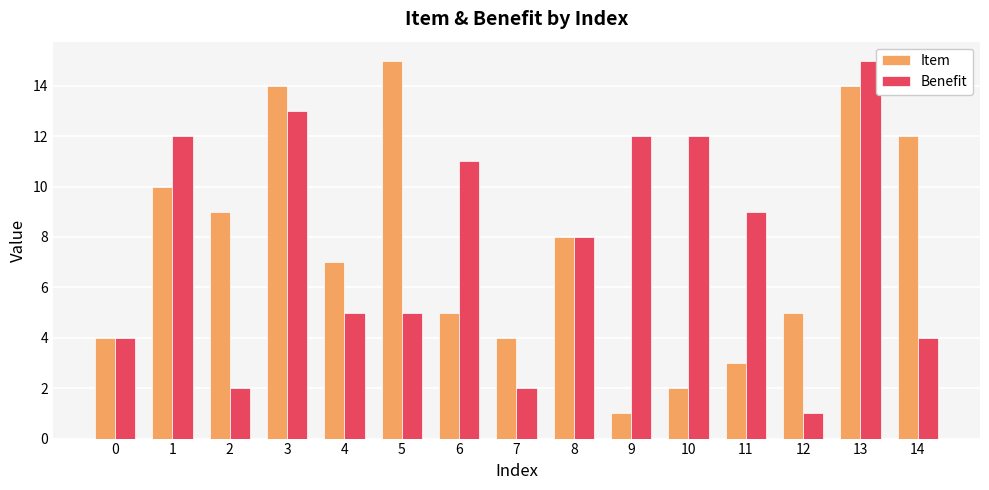

What is the sum of all Benefit values?

115